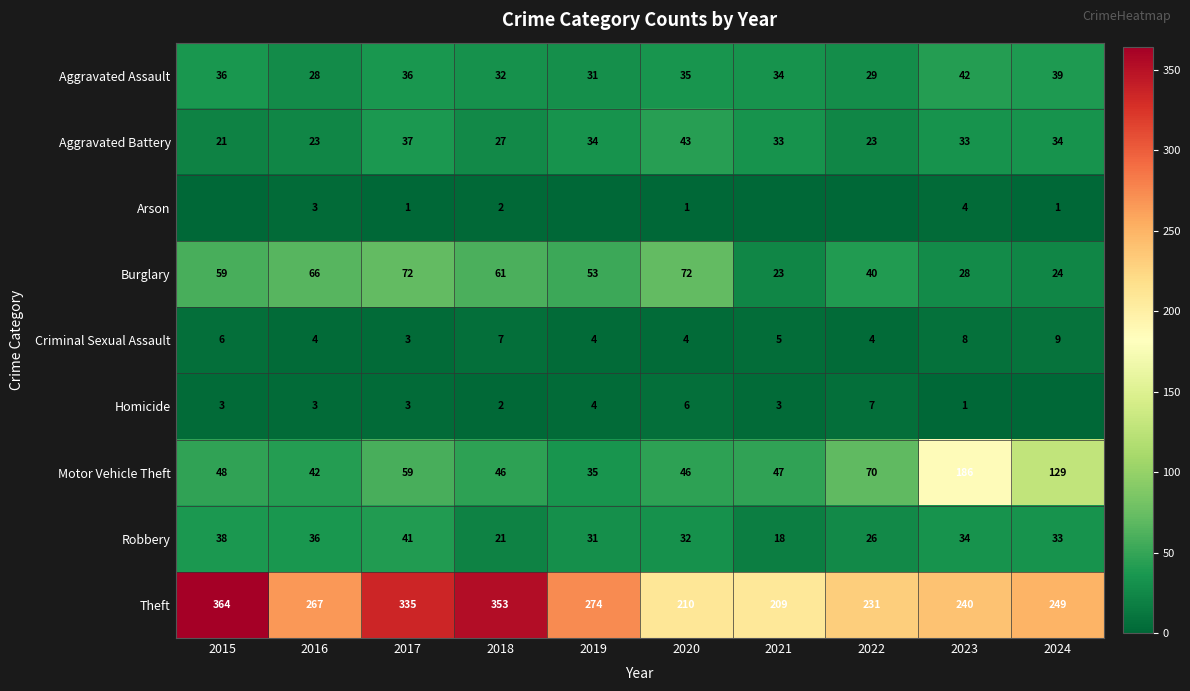

The Homicide series shows 3 at 2017. True or false?

True